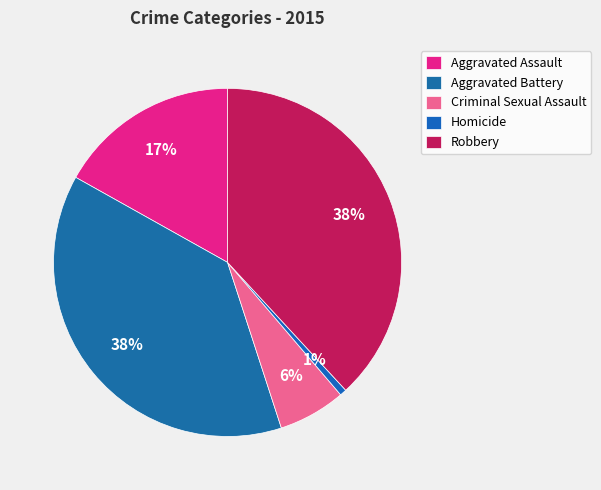

What is the total percentage of Homicide and Aggravated Battery?

38.8%